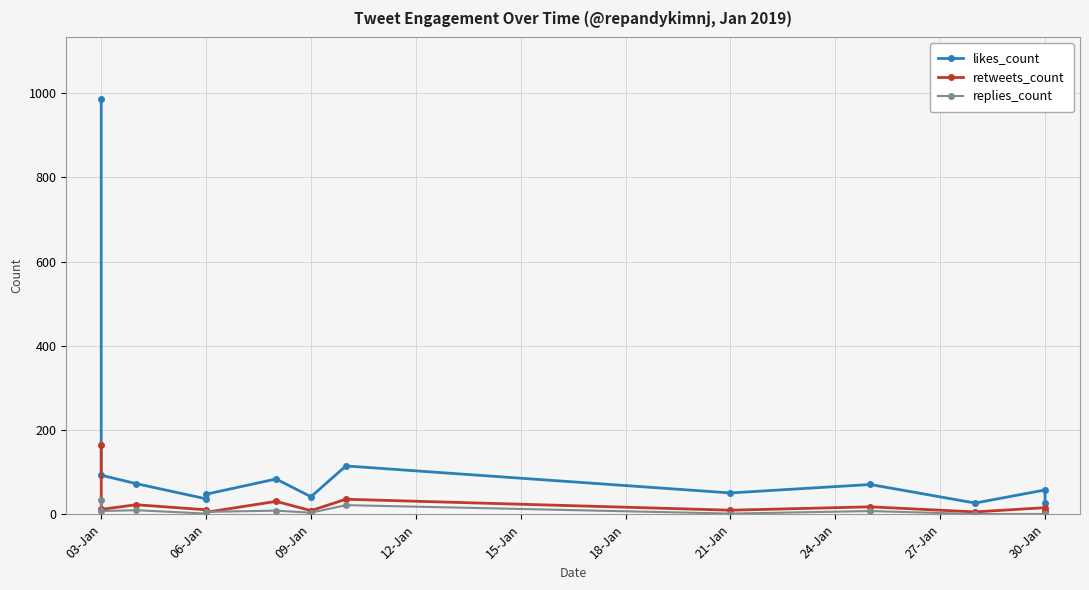

Which series has the largest total across all categories?

likes_count